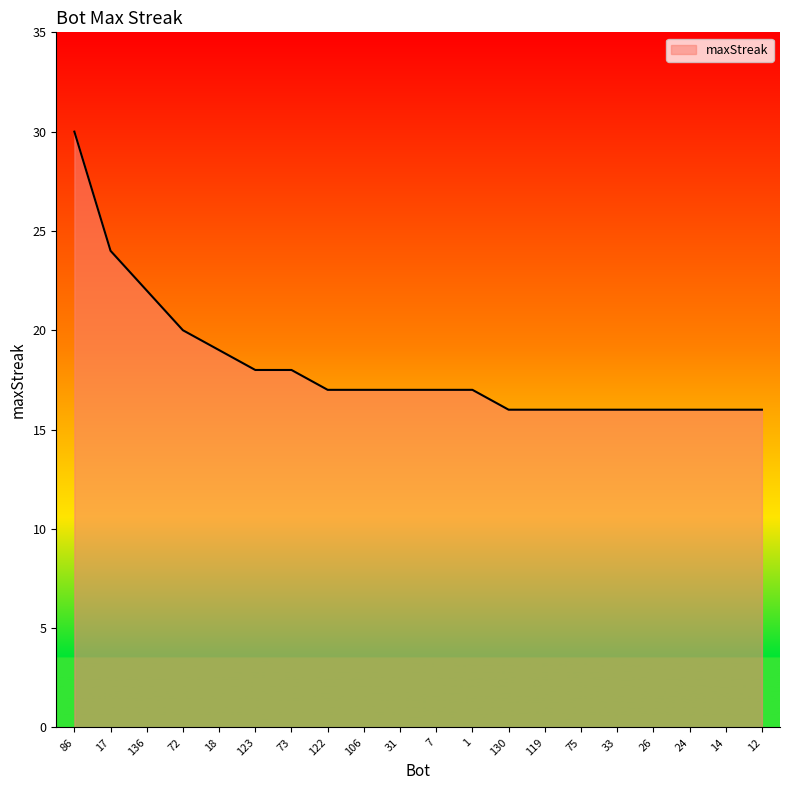

How many lines are shown in the chart?

1